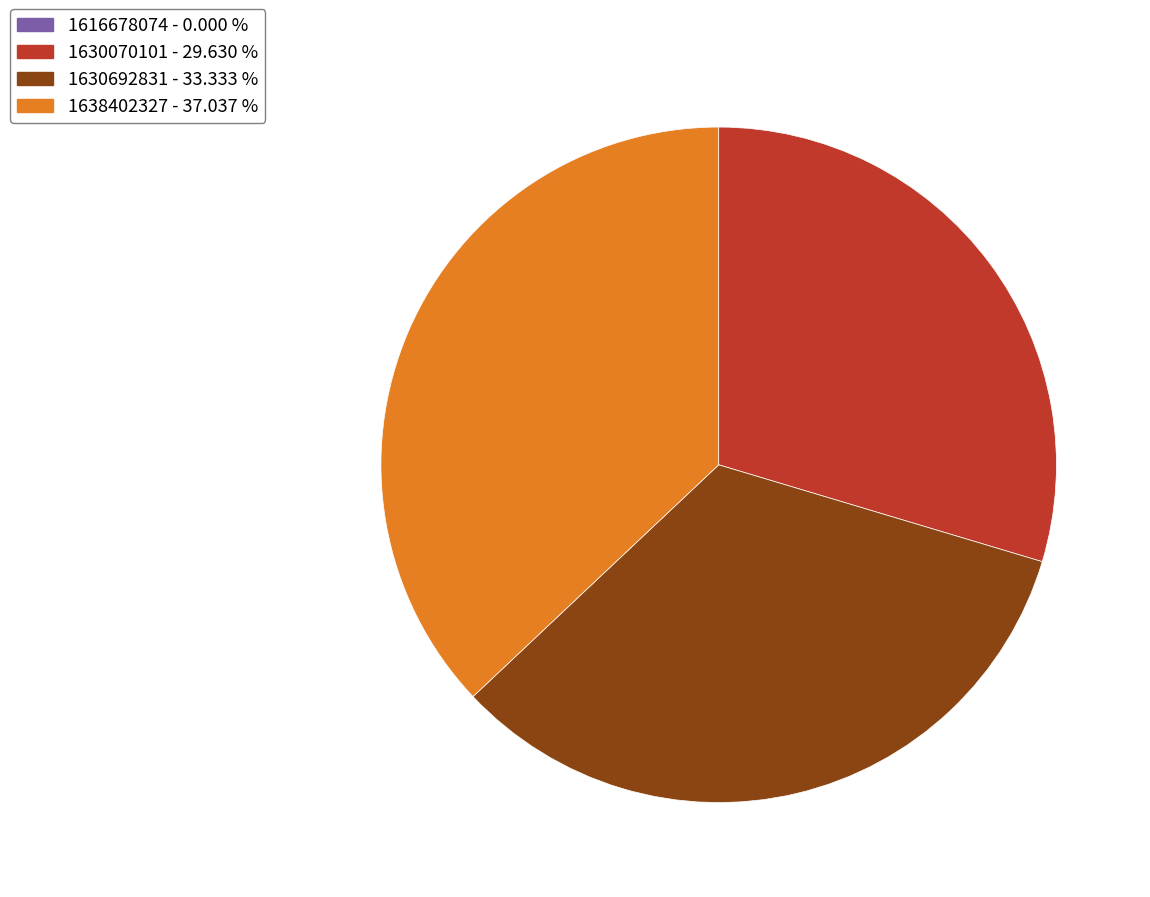

Is there a majority slice in this chart?

No